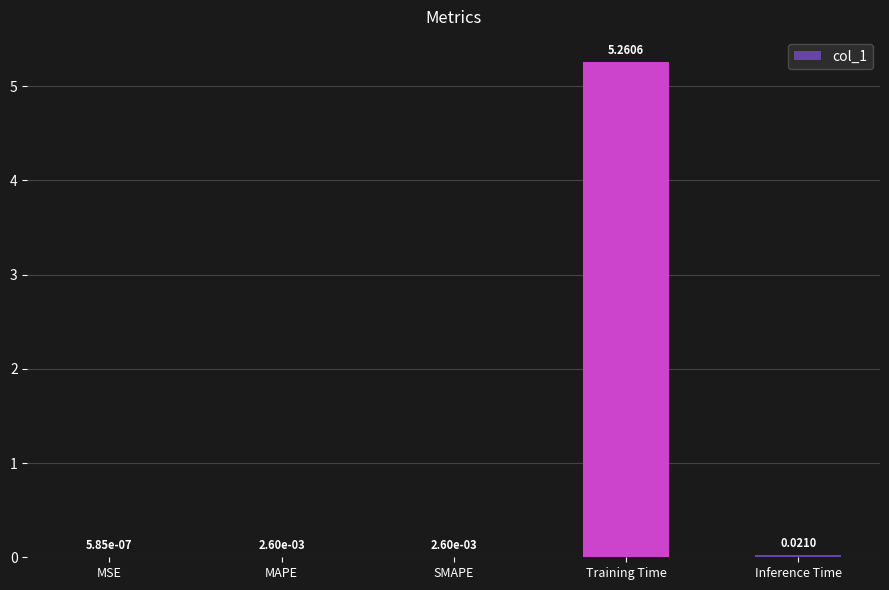

Between MAPE and Training Time, which is larger?

Training Time